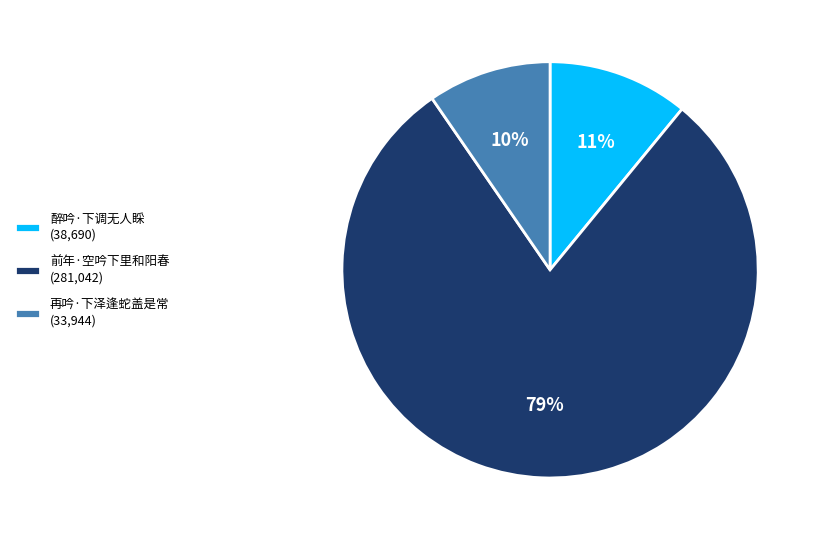

Do 醉吟·下调无人睬 (38,690) and 再吟·下泽逢蛇盖是常 (33,944) together represent more than half of the pie?

No